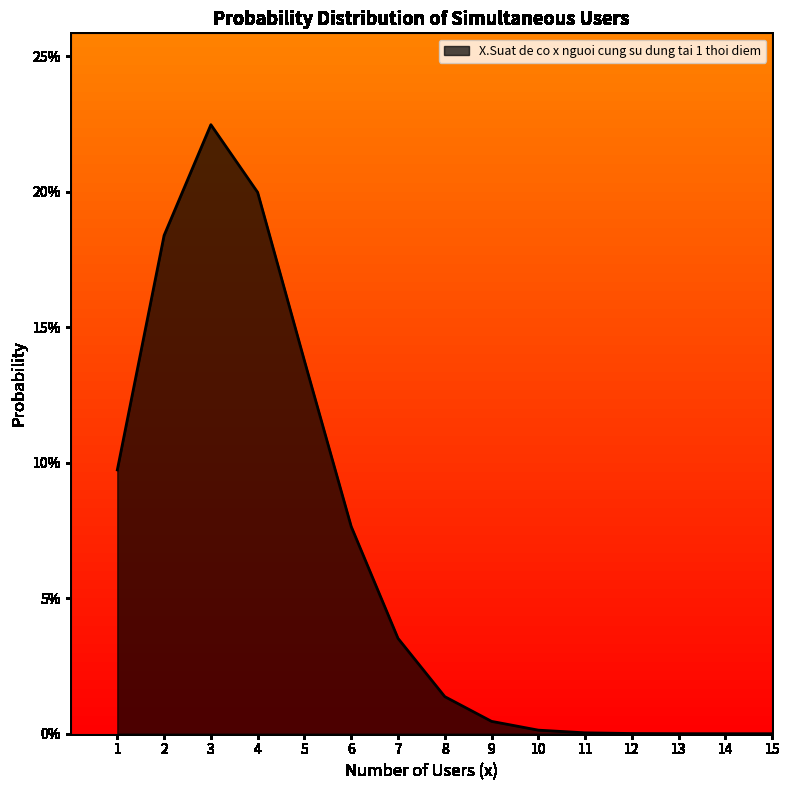

Between 4 and 7, which is larger?

4